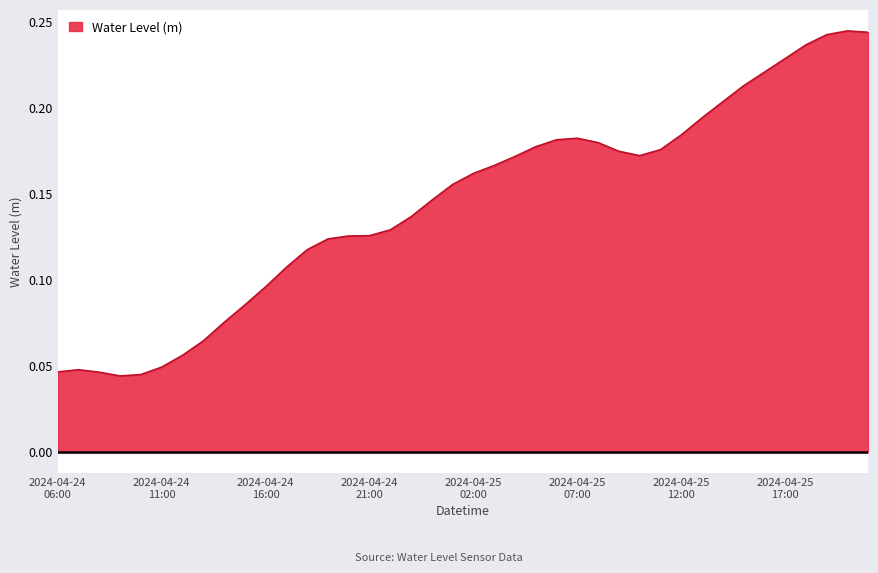

Is this an area chart (filled region under the line)?

Yes